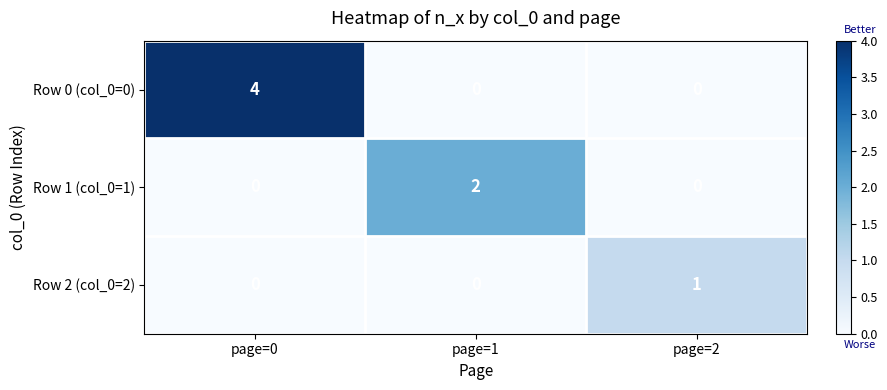

The Row 1 (col_0=1) series shows -1 at page=0. True or false?

False